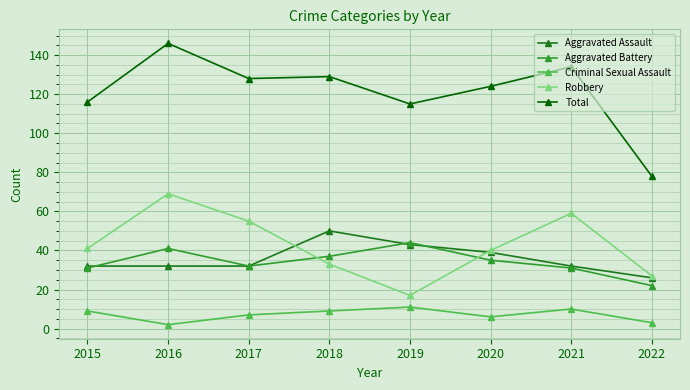

True or false: Criminal Sexual Assault and Robbery intersect in this chart.

False